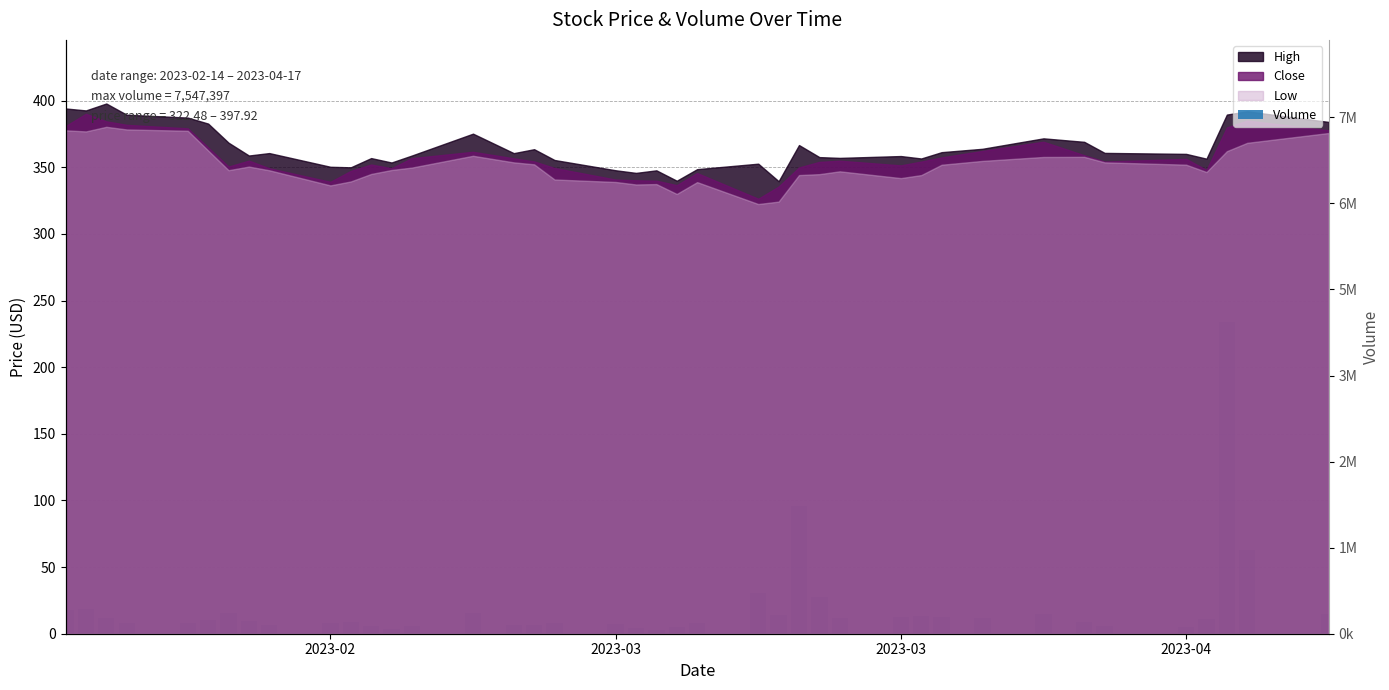

Reading left to right, extract all data points from this chart.

17.5	18.4	11.9	7.7	7.8	10.2	15.8	9.7	6.9	8.1	9.0	5.9	3.5	5.8	15.5	6.7	6.4	8.3	7.0	4.3	3.1	4.8	7.9	30.6	13.9	95.8	27.8	12.0	12.6	13.0	12.7	11.5	14.9	9.0	5.8	5.4	11.1	234.1	62.7	14.9